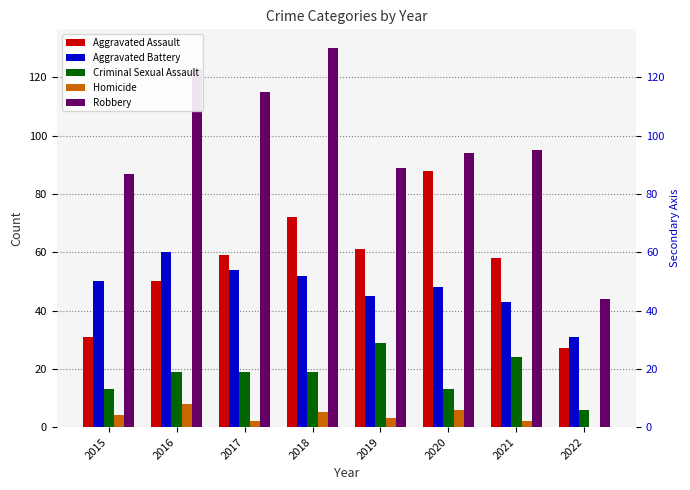

At which label is Robbery closest to 87?

2015